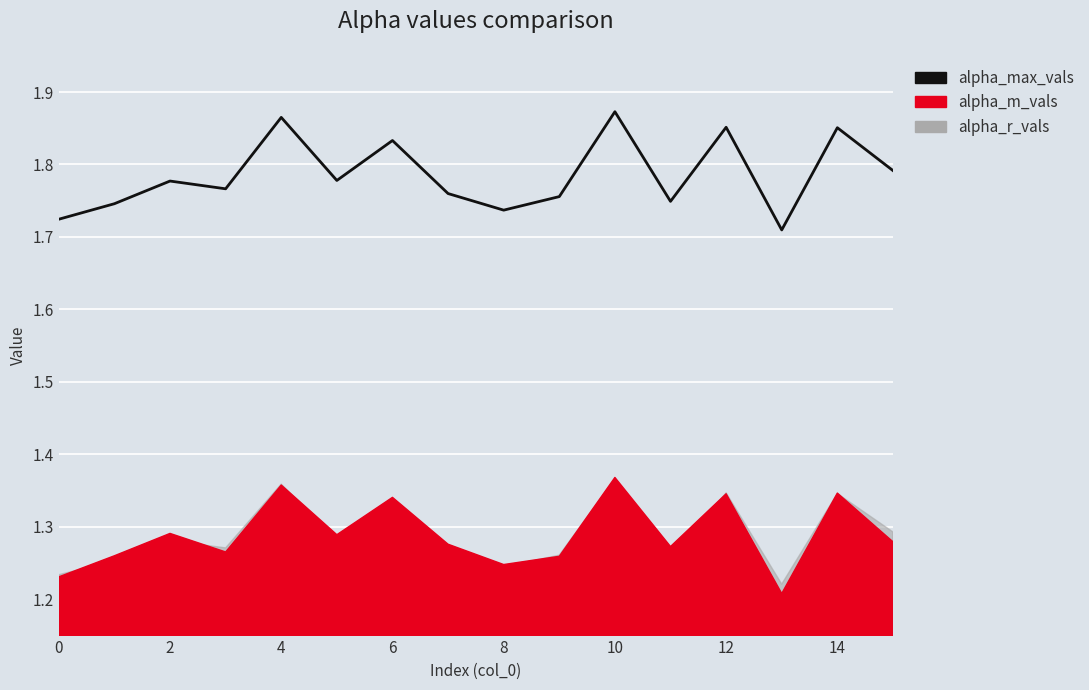

Approximately how many times larger is the value at 4 compared to 14?

1.0